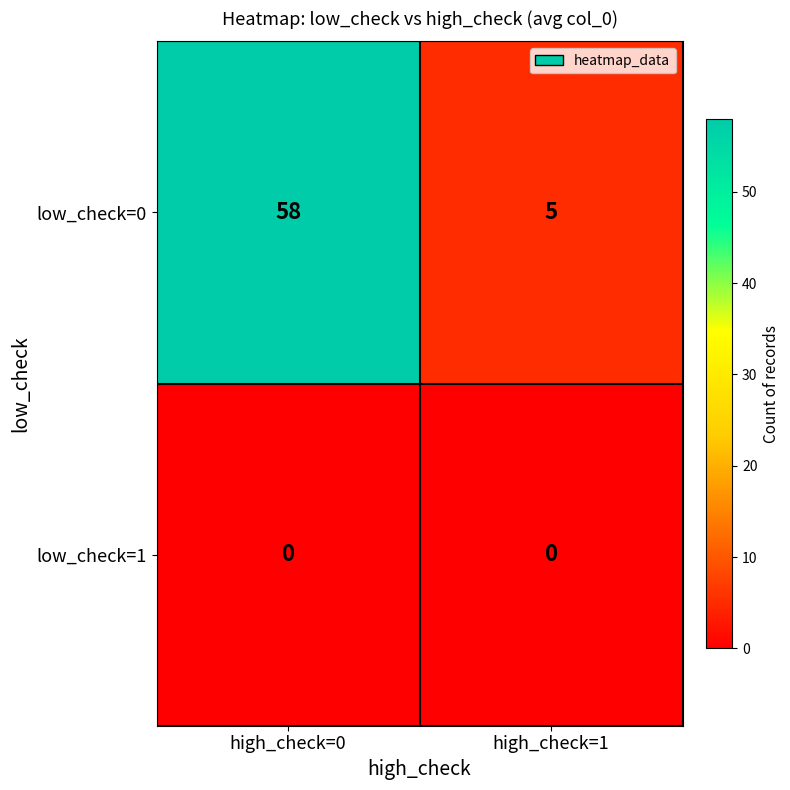

The value of low_check=1 at high_check=0 is 0. True or false?

True